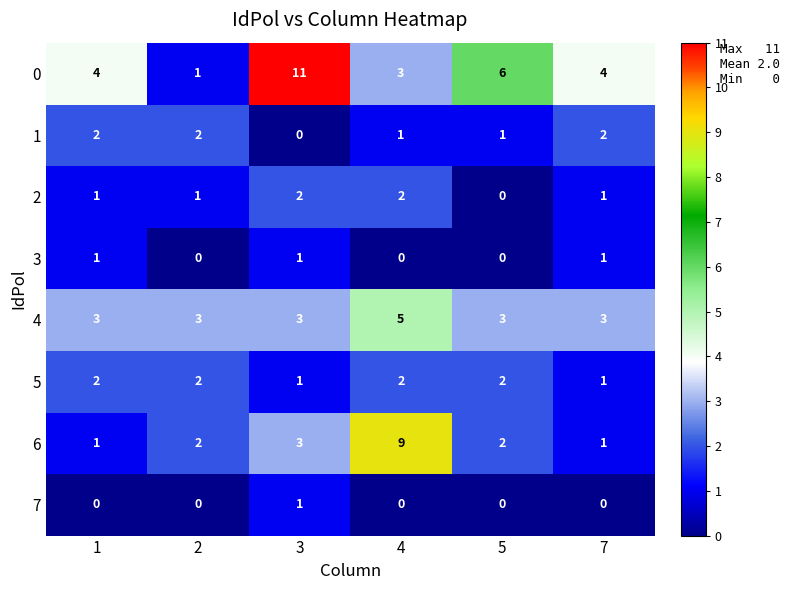

Count the 4 values in the range 3 to 4.

5